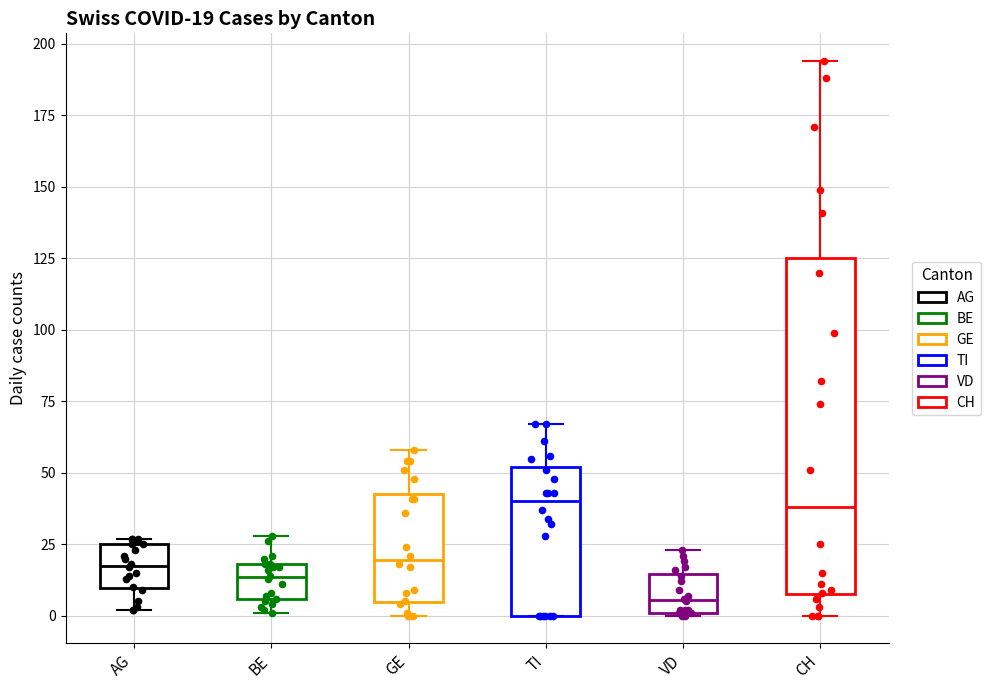

Comparing the boxes themselves (not the whiskers), which one is the tallest?

CH